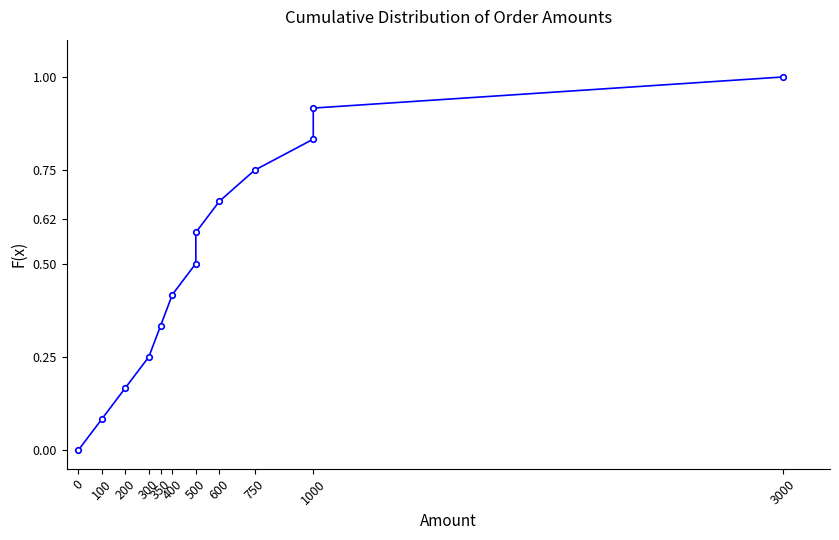

The value at 1000 is 0.5. True or false?

False